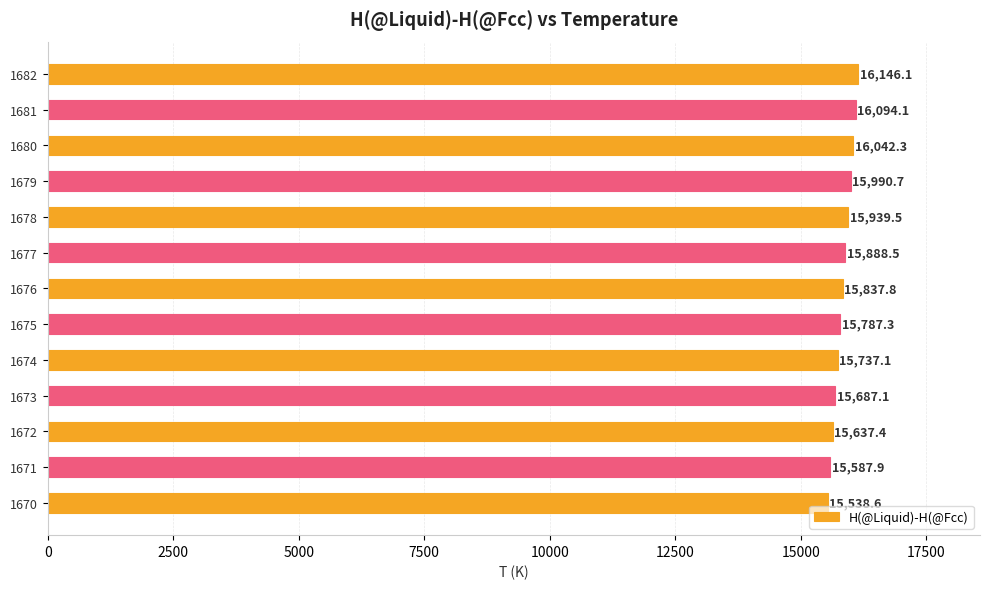

What is the greatest value displayed?

16146.1